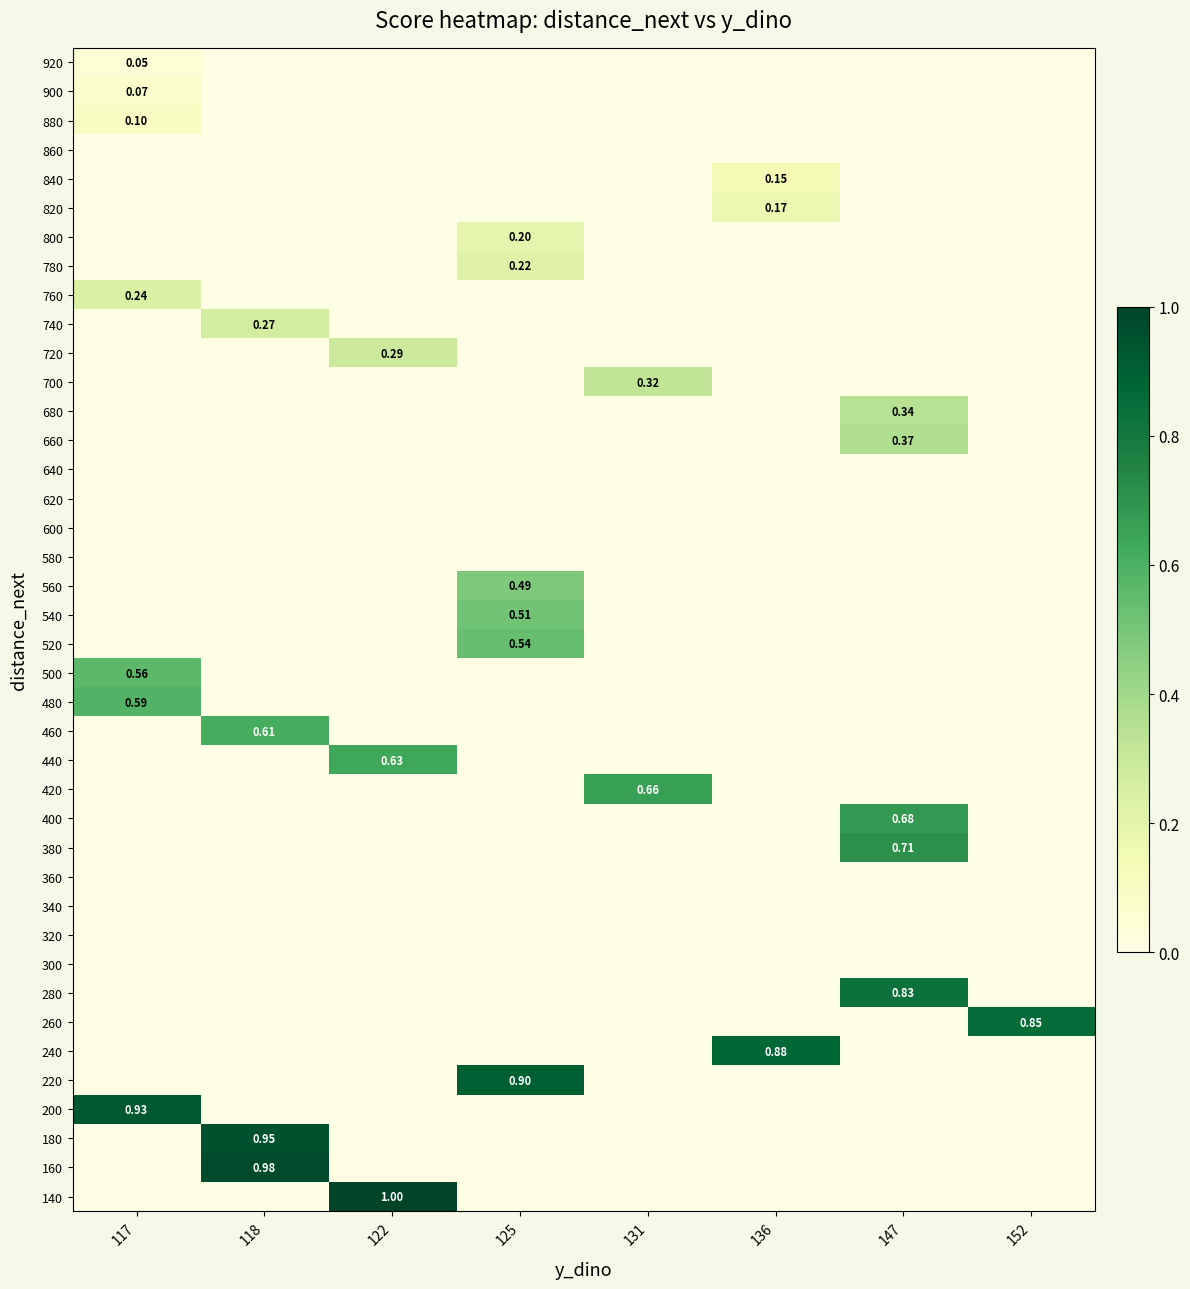

How many positive values does the 760 series have?

1